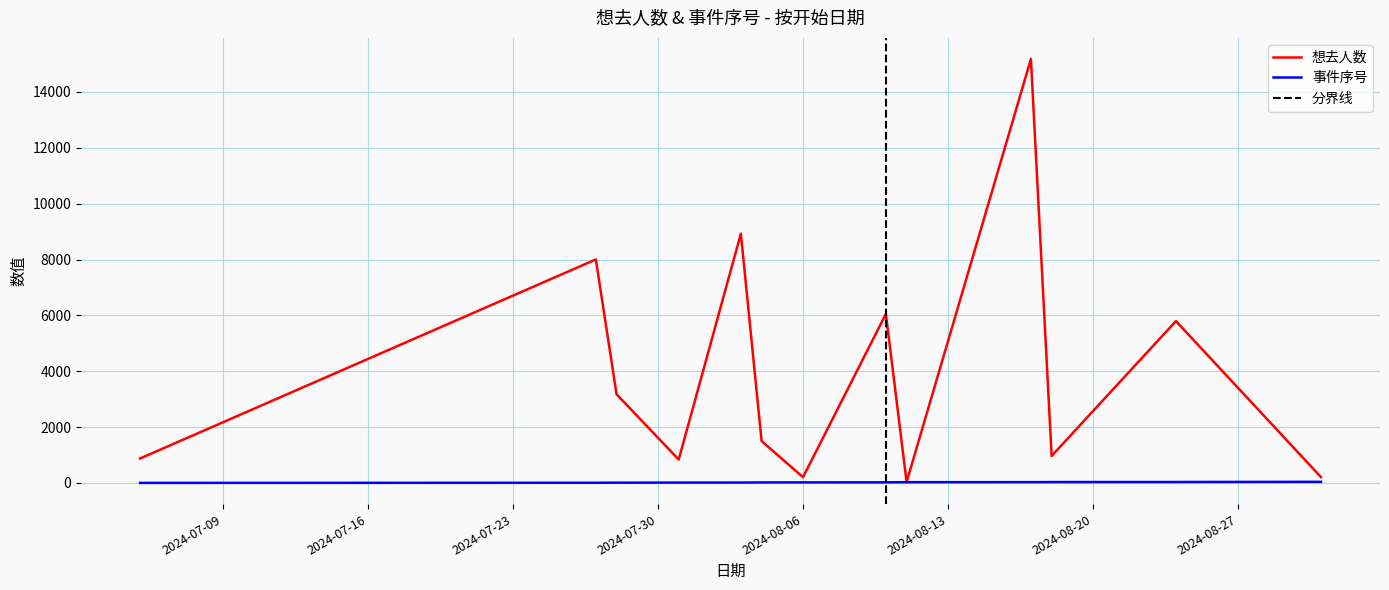

The 事件序号 series shows 20 at 2024-08-03. True or false?

False